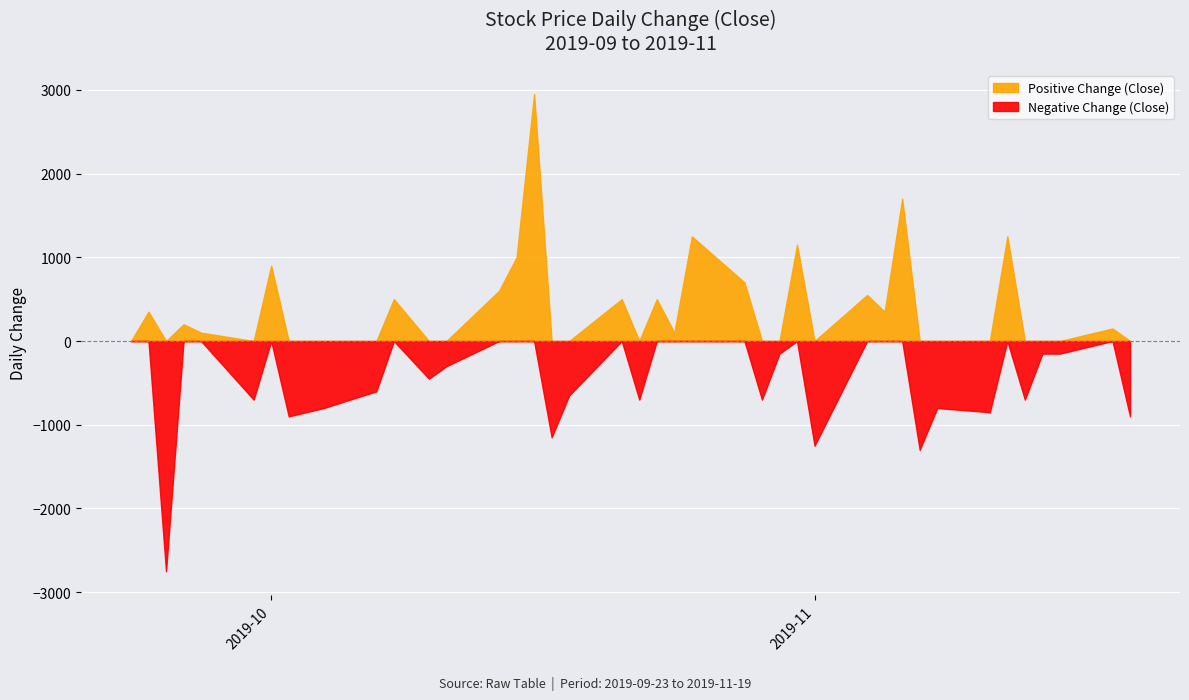

What position from the left is 16?

17